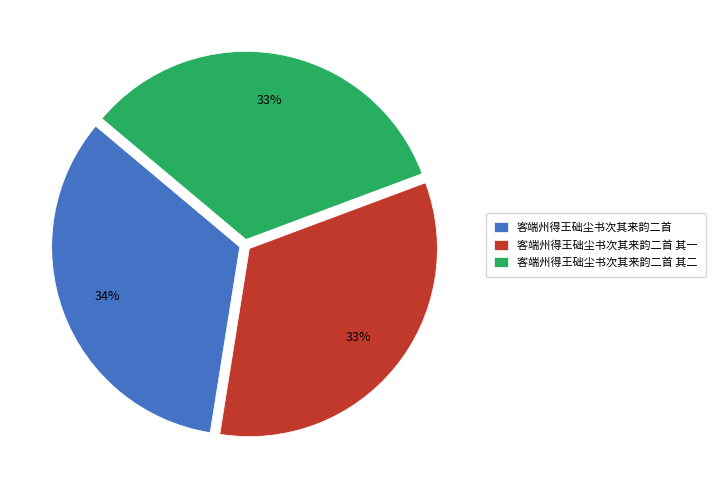

What is the ratio of the value at 客端州得王础尘书次其来韵二首 to the value at 客端州得王础尘书次其来韵二首 其二?

1.0